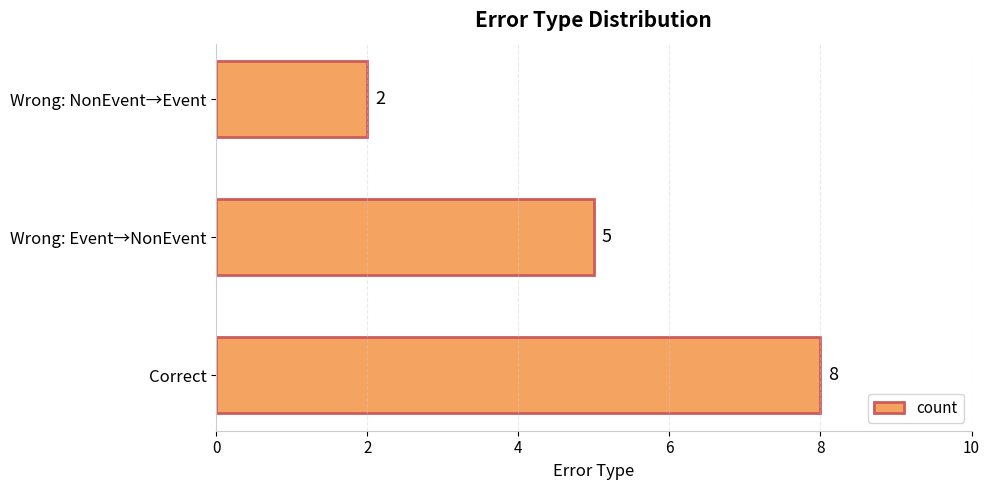

What is the greatest value displayed?

8